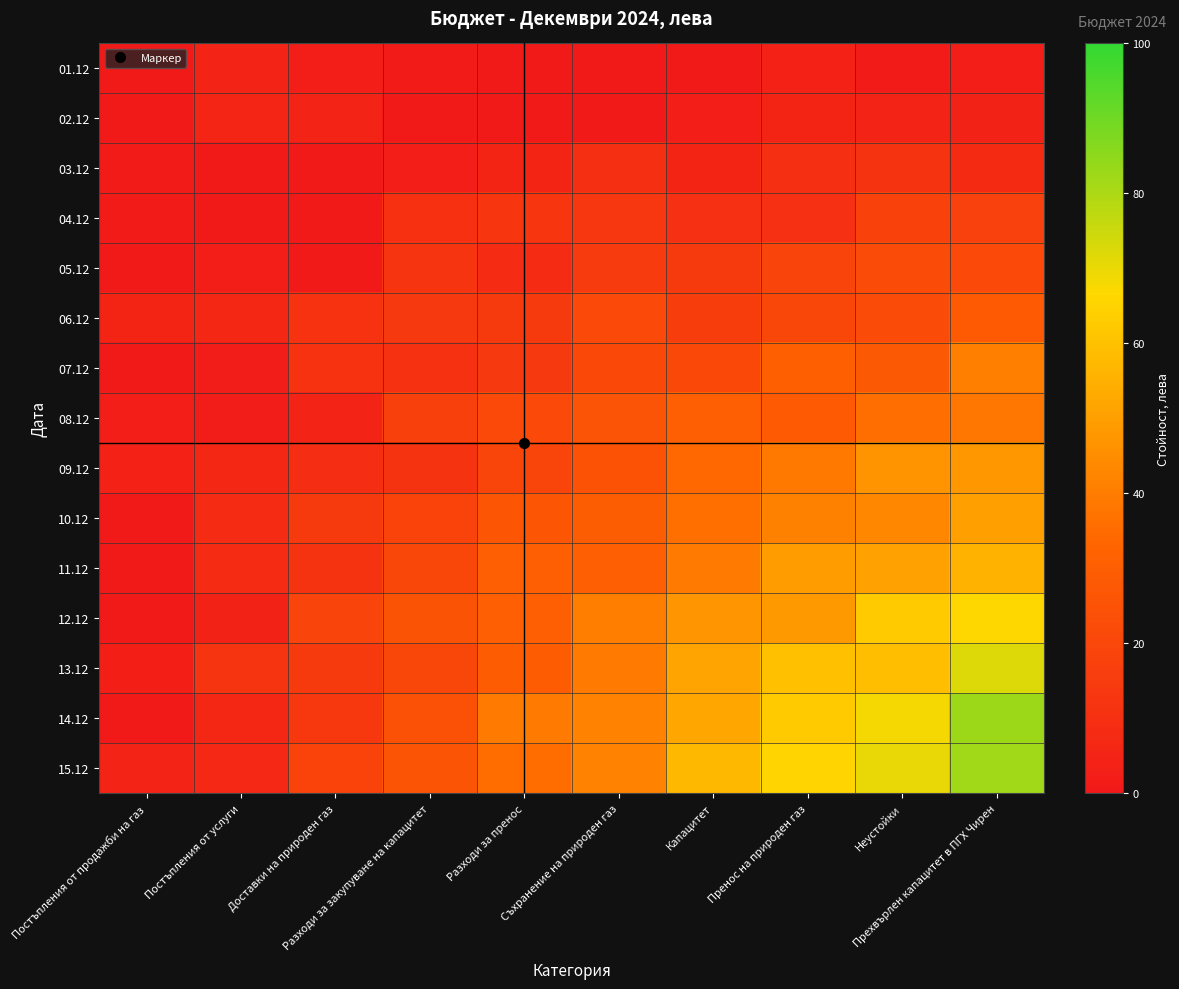

Reading right to left, what are all the values shown in this chart?

01.12: Прехвърлен капацитет в ПГХ Чирен=2.1	Неустойки=1.0	Пренос на природен газ=3.7	Капацитет=0.0	Съхранение на природен газ=0.0	Разходи за пренос=0.0	Разходи за закупуване на капацитет=1.0	Доставки на природен газ=2.3	Постъпления от услуги=4.5	Постъпления от продажби на газ=0.0
02.12: Прехвърлен капацитет в ПГХ Чирен=3.9	Неустойки=4.7	Пренос на природен газ=4.9	Капацитет=2.0	Съхранение на природен газ=0.2	Разходи за пренос=0.0	Разходи за закупуване на капацитет=0.0	Доставки на природен газ=4.7	Постъпления от услуги=5.4	Постъпления от продажби на газ=0.0
03.12: Прехвърлен капацитет в ПГХ Чирен=7.5	Неустойки=11.6	Пренос на природен газ=9.5	Капацитет=5.0	Съхранение на природен газ=9.5	Разходи за пренос=4.9	Разходи за закупуване на капацитет=2.7	Доставки на природен газ=0.6	Постъпления от услуги=0.0	Постъпления от продажби на газ=1.1
04.12: Прехвърлен капацитет в ПГХ Чирен=17.4	Неустойки=17.8	Пренос на природен газ=10.0	Капацитет=10.0	Съхранение на природен газ=13.1	Разходи за пренос=12.7	Разходи за закупуване на капацитет=10.5	Доставки на природен газ=0.0	Постъпления от услуги=0.0	Постъпления от продажби на газ=1.1
05.12: Прехвърлен капацитет в ПГХ Чирен=20.8	Неустойки=21.8	Пренос на природен газ=18.9	Капацитет=14.1	Съхранение на природен газ=15.0	Разходи за пренос=8.3	Разходи за закупуване на капацитет=12.1	Доставки на природен газ=0.7	Постъпления от услуги=2.6	Постъпления от продажби на газ=0.0
06.12: Прехвърлен капацитет в ПГХ Чирен=28.3	Неустойки=22.1	Пренос на природен газ=20.3	Капацитет=15.9	Съхранение на природен газ=20.9	Разходи за пренос=14.3	Разходи за закупуване на капацитет=13.9	Доставки на природен газ=11.1	Постъпления от услуги=6.1	Постъпления от продажби на газ=4.7
07.12: Прехвърлен капацитет в ПГХ Чирен=40.9	Неустойки=27.7	Пренос на природен газ=31.0	Капацитет=20.4	Съхранение на природен газ=20.4	Разходи за пренос=13.8	Разходи за закупуване на капацитет=10.6	Доставки на природен газ=11.3	Постъпления от услуги=1.7	Постъпления от продажби на газ=0.0
08.12: Прехвърлен капацитет в ПГХ Чирен=38.2	Неустойки=35.9	Пренос на природен газ=28.4	Капацитет=30.7	Съхранение на природен газ=25.6	Разходи за пренос=20.7	Разходи за закупуване на капацитет=17.2	Доставки на природен газ=4.4	Постъпления от услуги=1.7	Постъпления от продажби на газ=2.7
09.12: Прехвърлен капацитет в ПГХ Чирен=47.7	Неустойки=46.5	Пренос на природен газ=38.7	Капацитет=34.3	Съхранение на природен газ=24.9	Разходи за пренос=19.4	Разходи за закупуване на капацитет=11.6	Доставки на природен газ=9.0	Постъпления от услуги=6.6	Постъпления от продажби на газ=3.6
10.12: Прехвърлен капацитет в ПГХ Чирен=50.1	Неустойки=43.3	Пренос на природен газ=41.3	Капацитет=36.2	Съхранение на природен газ=29.9	Разходи за пренос=26.7	Разходи за закупуване на капацитет=18.6	Доставки на природен газ=14.6	Постъпления от услуги=8.1	Постъпления от продажби на газ=0.0
11.12: Прехвърлен капацитет в ПГХ Чирен=55.8	Неустойки=50.6	Пренос на природен газ=49.2	Капацитет=39.1	Съхранение на природен газ=30.8	Разходи за пренос=30.7	Разходи за закупуване на капацитет=20.1	Доставки на природен газ=11.5	Постъпления от услуги=8.0	Постъпления от продажби на газ=0.0
12.12: Прехвърлен капацитет в ПГХ Чирен=66.4	Неустойки=62.6	Пренос на природен газ=48.2	Капацитет=47.0	Съхранение на природен газ=40.4	Разходи за пренос=30.7	Разходи за закупуване на капацитет=25.1	Доставки на природен газ=19.0	Постъпления от услуги=3.9	Постъпления от продажби на газ=0.0
13.12: Прехвърлен капацитет в ПГХ Чирен=72.1	Неустойки=59.1	Пренос на природен газ=59.6	Капацитет=51.2	Съхранение на природен газ=39.3	Разходи за пренос=29.3	Разходи за закупуване на капацитет=20.1	Доставки на природен газ=14.2	Постъпления от услуги=12.0	Постъпления от продажби на газ=3.1
14.12: Прехвърлен капацитет в ПГХ Чирен=82.7	Неустойки=68.0	Пренос на природен газ=62.7	Капацитет=52.2	Съхранение на природен газ=41.6	Разходи за пренос=39.1	Разходи за закупуване на капацитет=24.4	Доставки на природен газ=13.5	Постъпления от услуги=5.9	Постъпления от продажби на газ=0.0
15.12: Прехвърлен капацитет в ПГХ Чирен=81.8	Неустойки=70.2	Пренос на природен газ=65.4	Капацитет=57.1	Съхранение на природен газ=42.0	Разходи за пренос=35.2	Разходи за закупуване на капацитет=26.0	Доставки на природен газ=18.6	Постъпления от услуги=6.9	Постъпления от продажби на газ=4.6